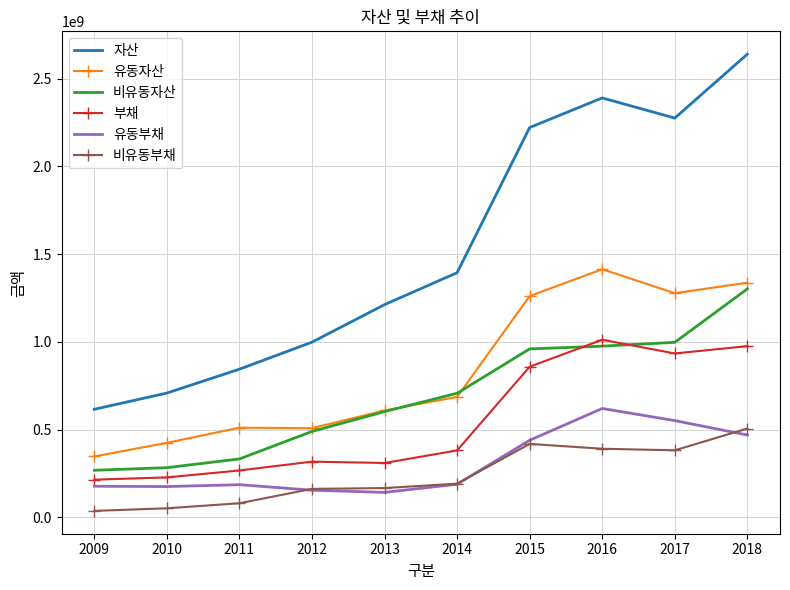

What is the spread (max minus min) of values at 2017?

1892463163